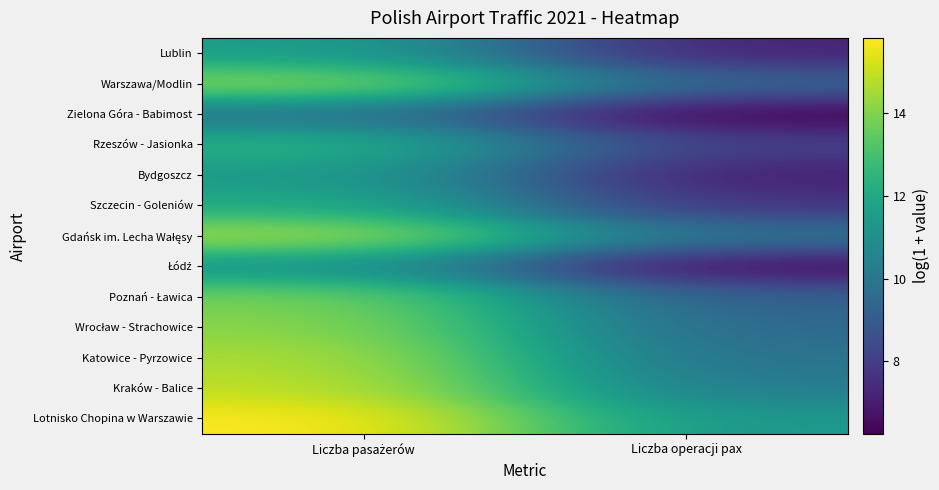

Which category has the lowest value across all series?

Liczba operacji pax